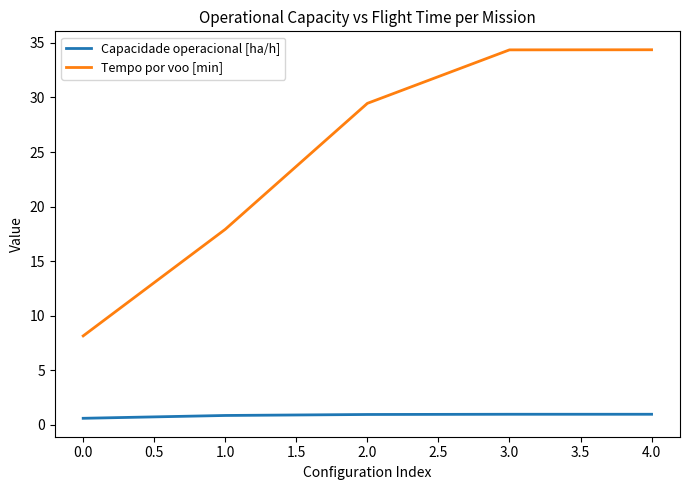

True or false: Tempo por voo [min] has more than 1 points higher than both neighbors.

False